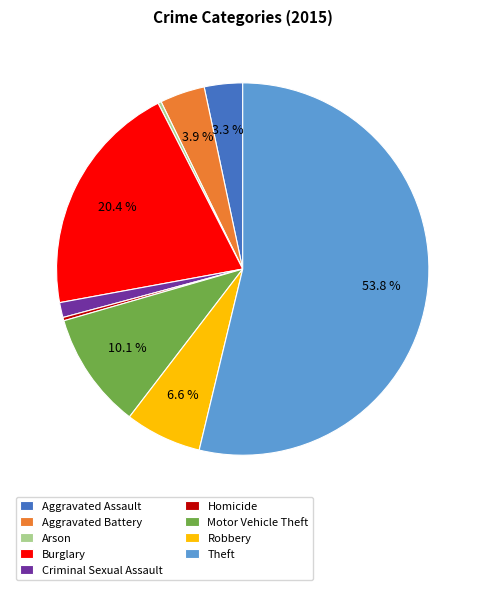

What is the ratio of the value at Aggravated Battery to the value at Motor Vehicle Theft?

0.4